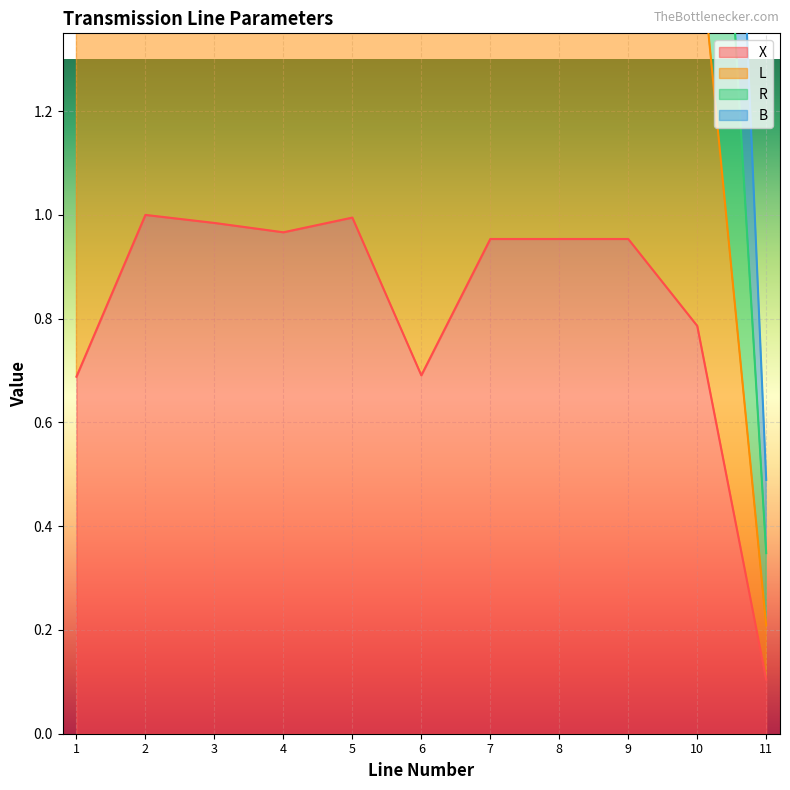

What is the approximate value of L at 7?

1.9